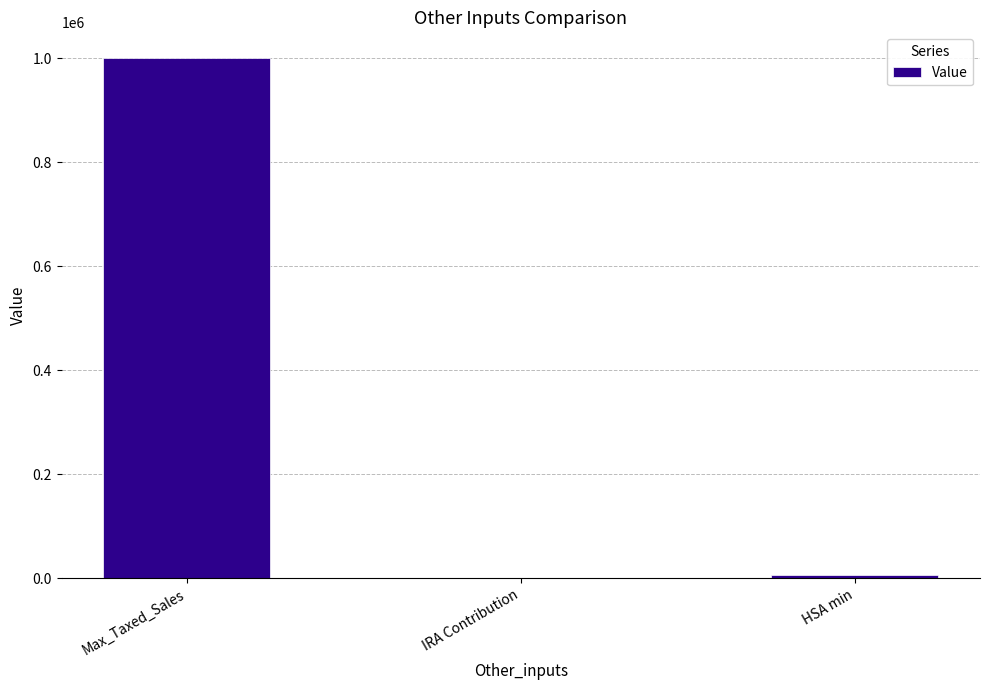

Reading left to right, extract all data points from this chart.

1000000	0	5000